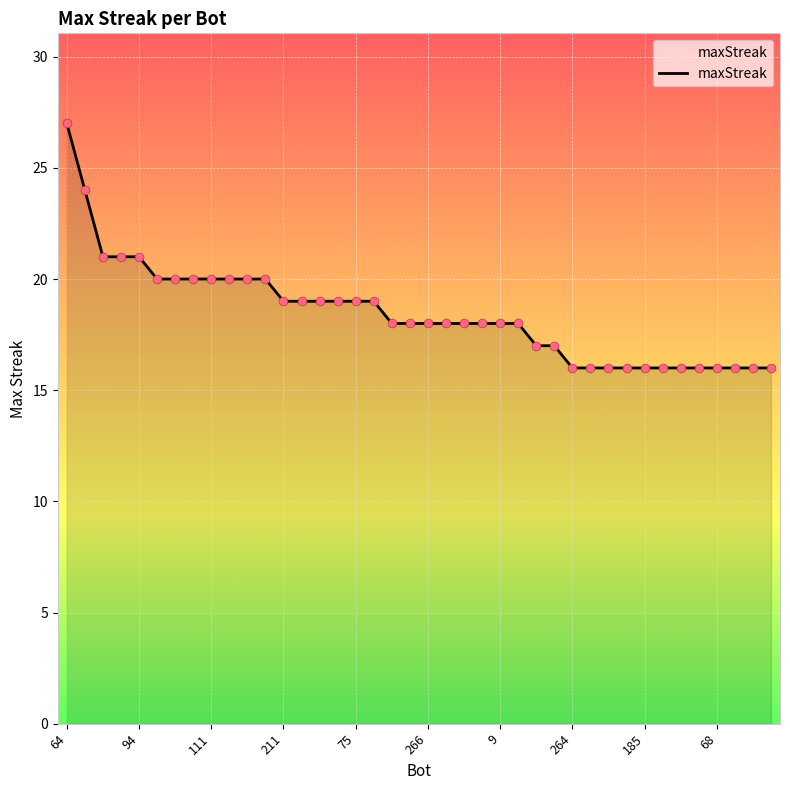

What is the maximum value shown in the chart?

27